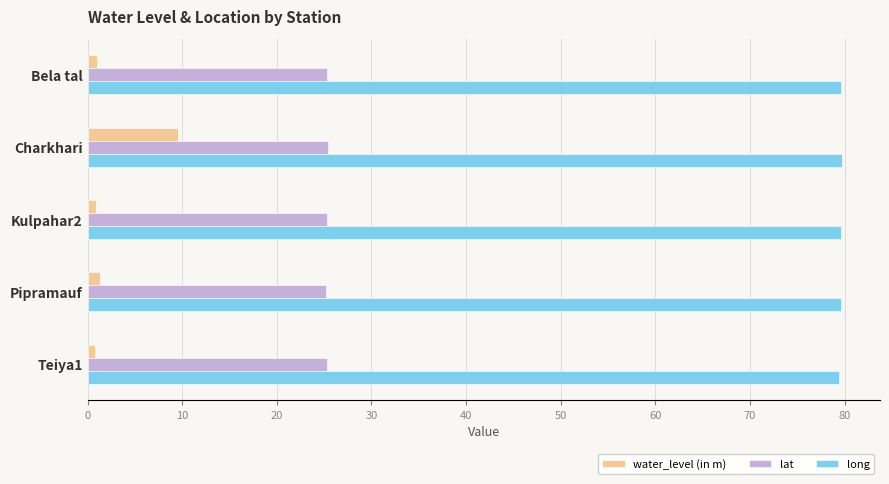

What is the sum of all water_level (in m) values?

13.5